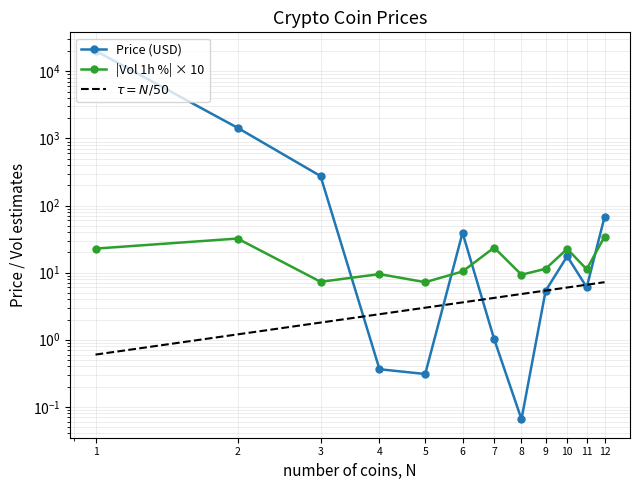

Rank the series by their maximum value, from highest to lowest.

Price (USD), |Vol 1h %| × 10, $\tau = N/50$